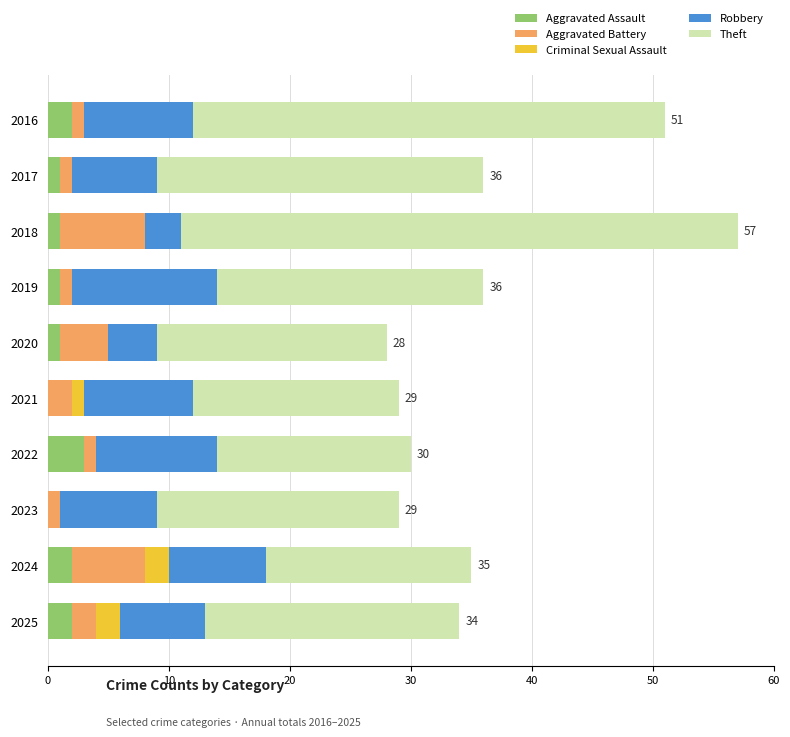

What is the maximum value for Aggravated Assault?

3